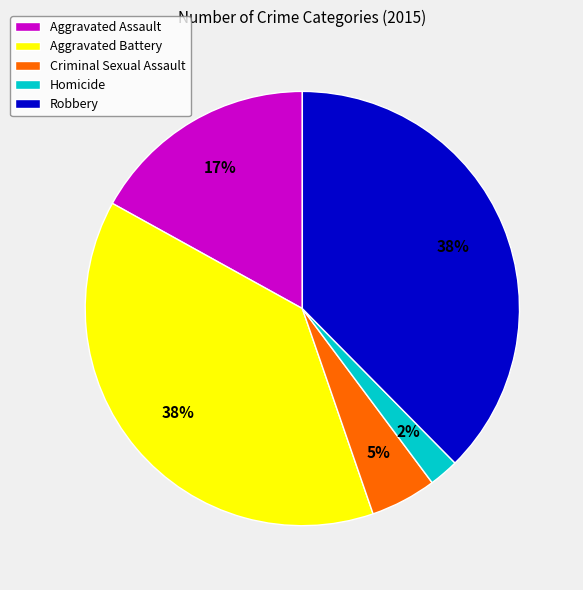

To the nearest percent, what is the average slice percentage?

20%